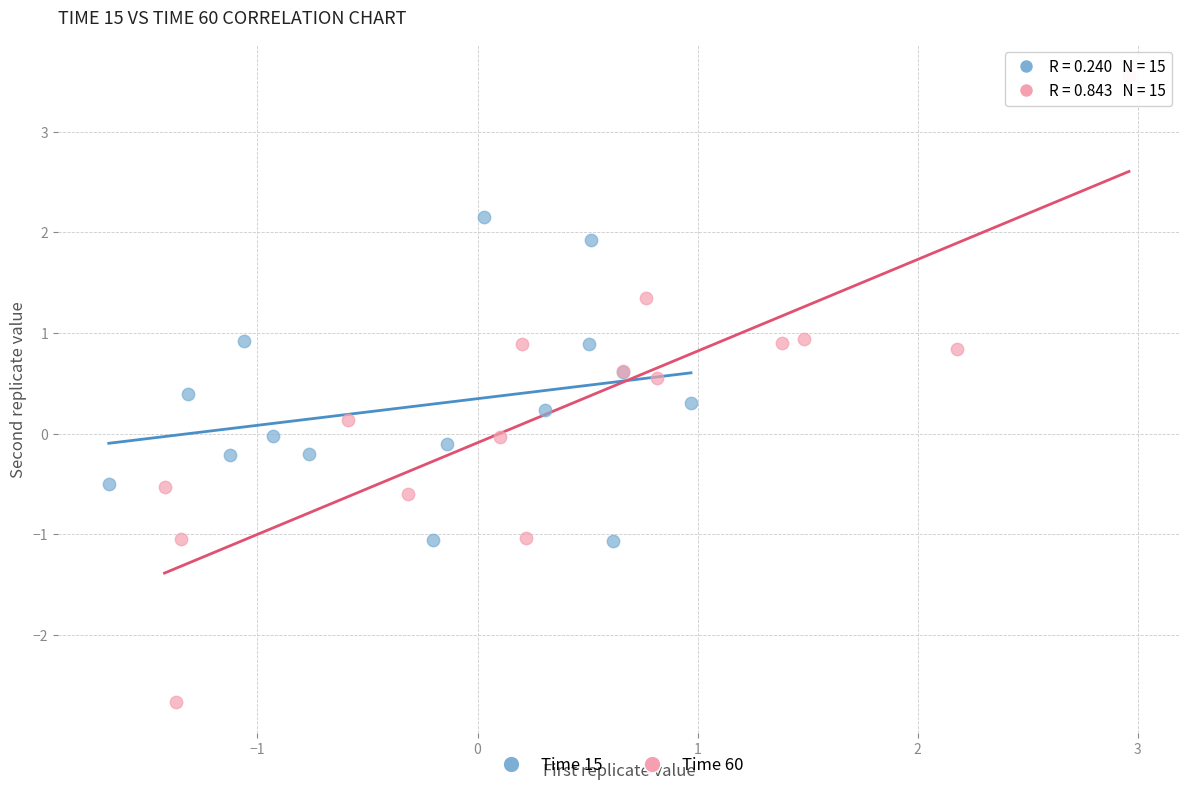

Which series has the widest spread of Y values?

Time 60